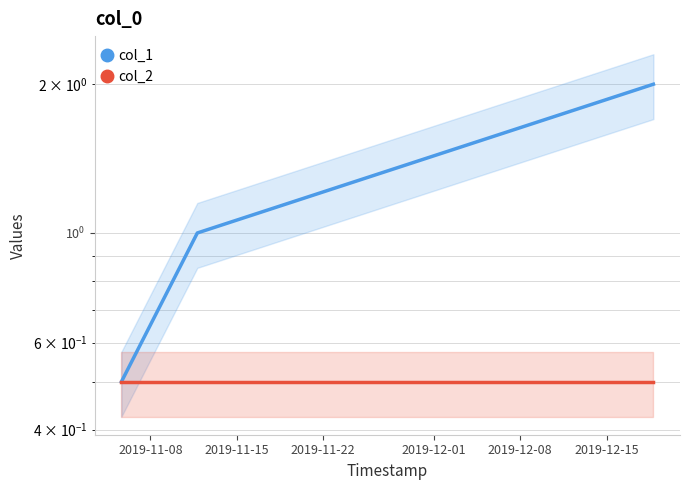

The col_1 series shows 3.4 at 2019-11-22. True or false?

False